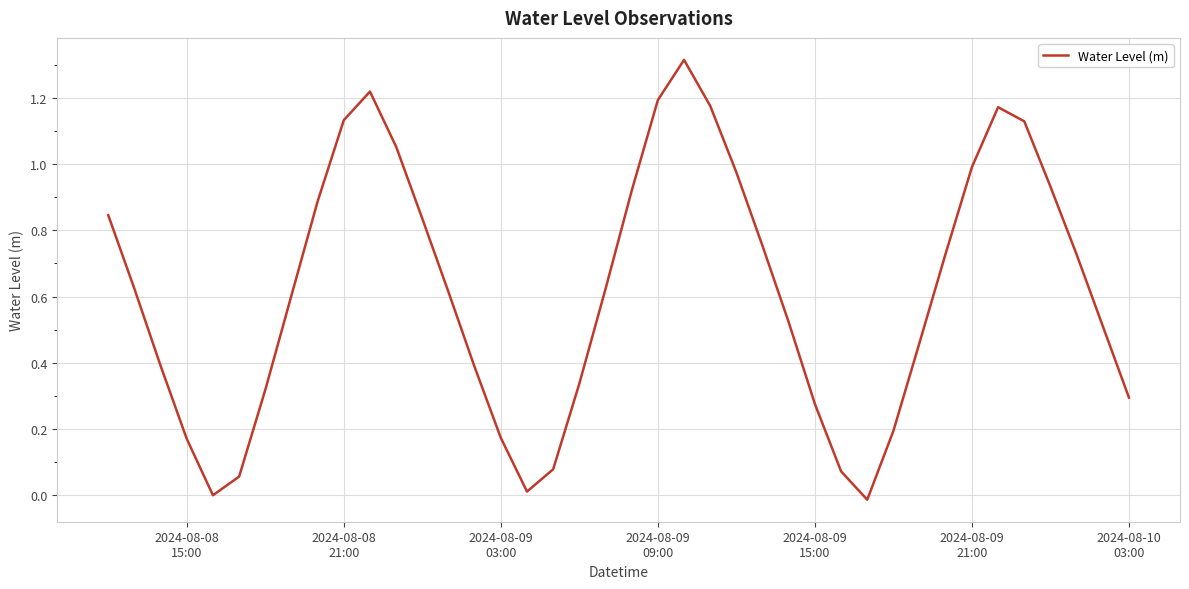

What is the difference between the maximum and minimum values?

1.3